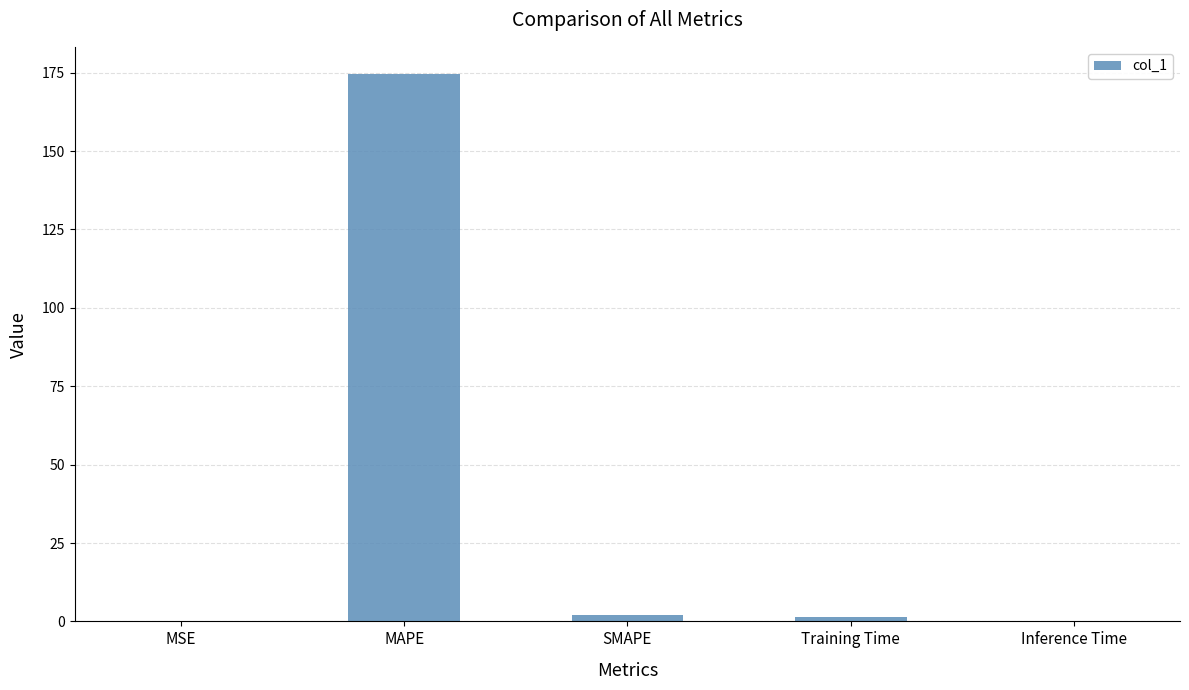

Are the bars horizontal?

No